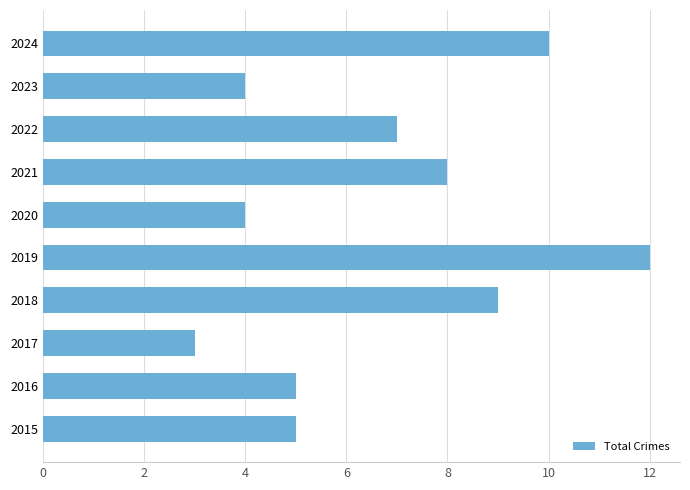

What is the difference between the maximum and minimum values?

9